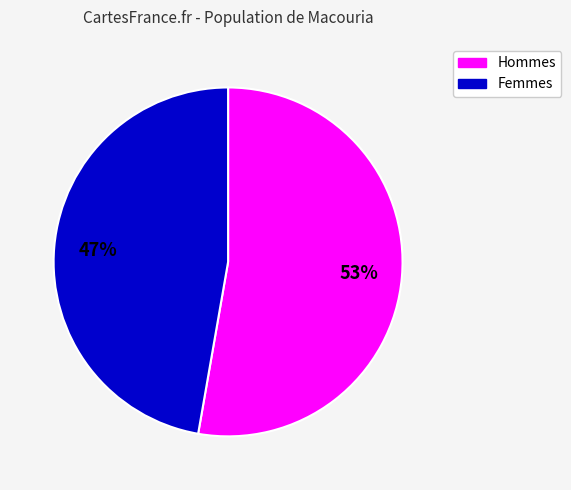

Is there any slice that represents more than half of the pie?

Yes